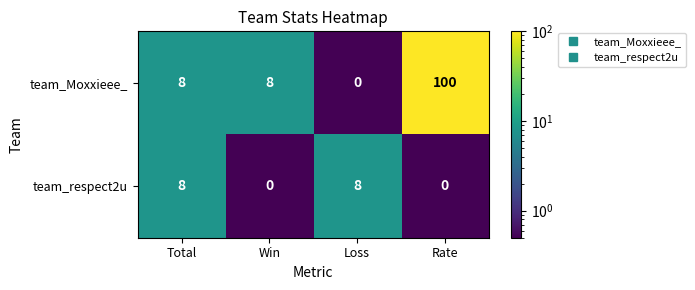

Rank the series at Win from lowest to highest value.

team_respect2u, team_Moxxieee_